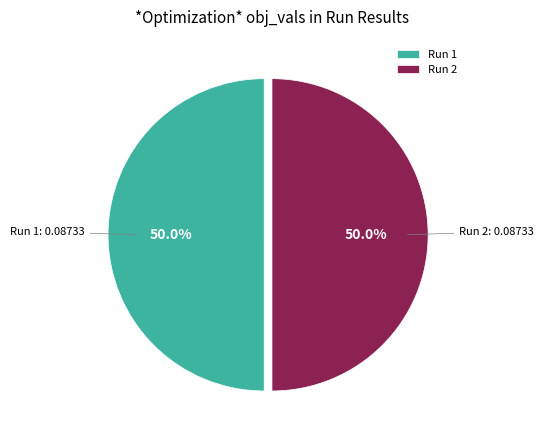

Is the sum of Run 1 and Run 2 greater than half?

Yes